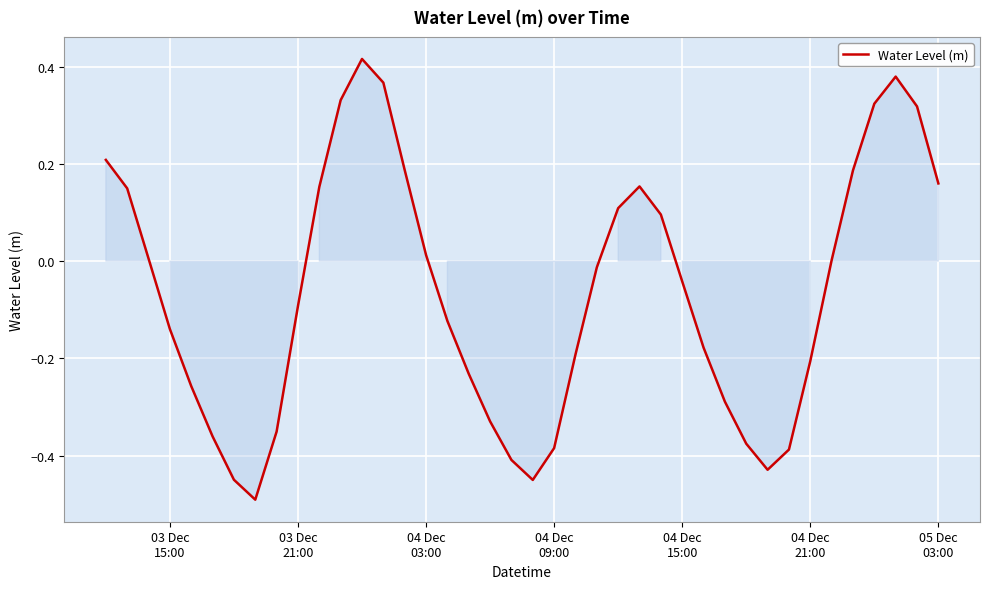

What is the difference between the maximum and minimum values?

0.9